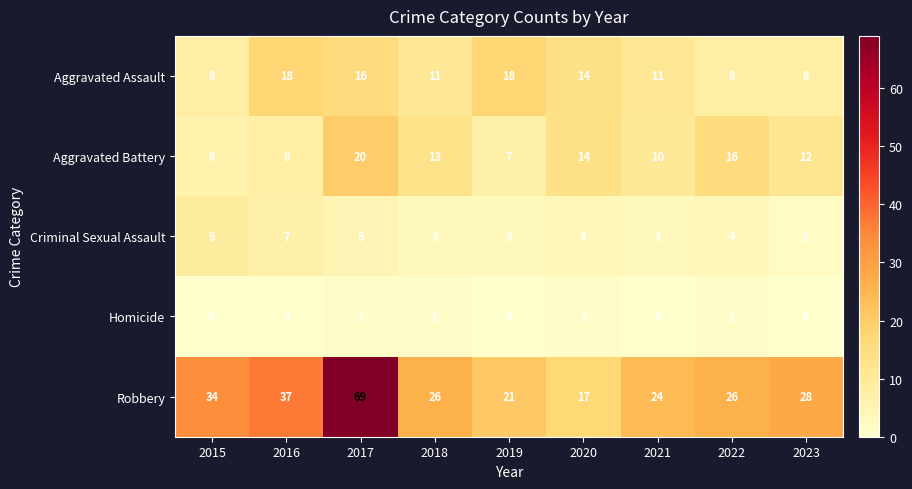

How many values in the Homicide series exceed 0?

4